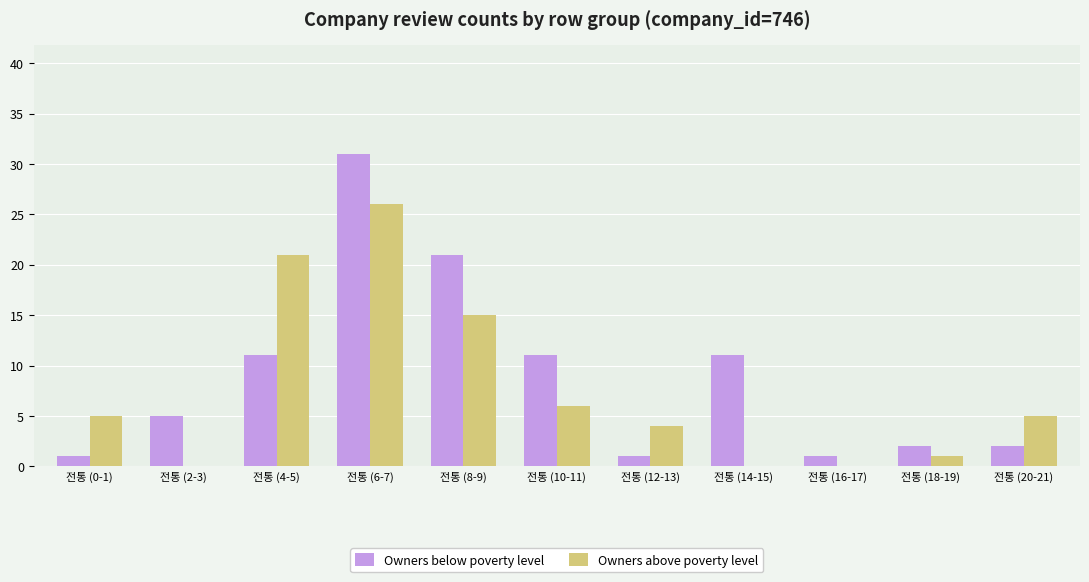

How many groups of bars are there?

11